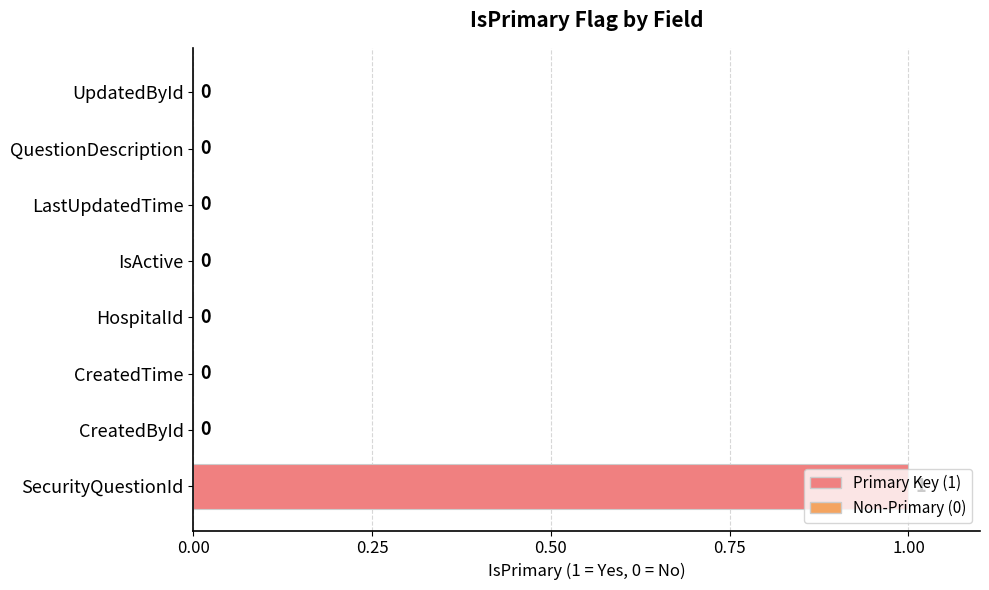

How many series are shown in this chart?

1